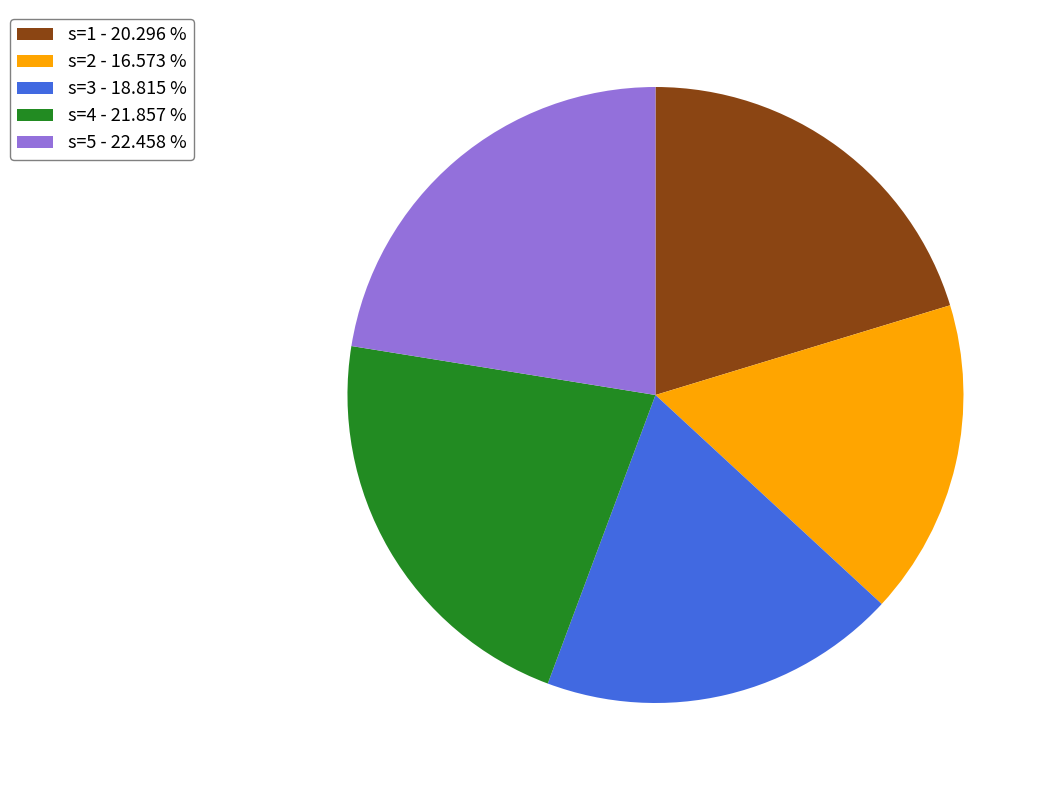

Do s=5 - 22.458 % and s=3 - 18.815 % together represent more than half of the pie?

No